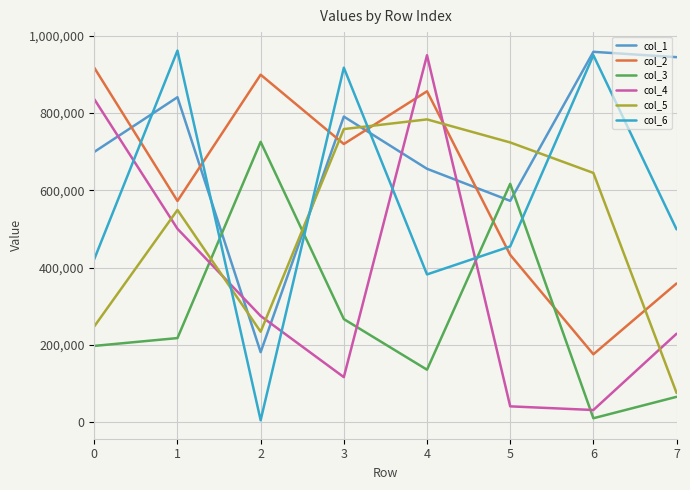

At which label is col_5 closest to 429810?

1